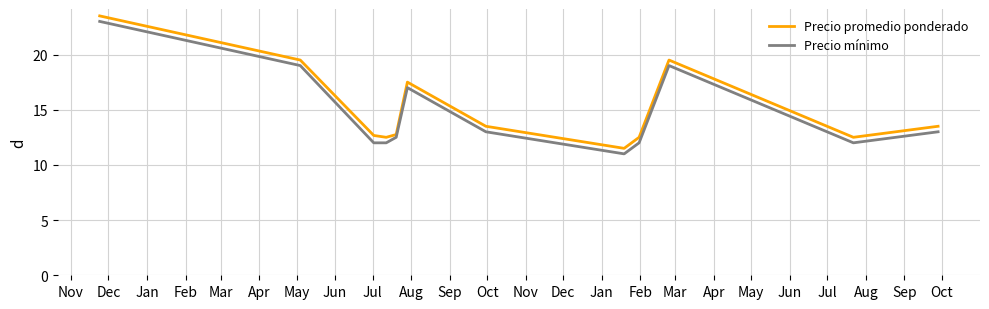

What is the difference between the maximum and minimum values in the Precio mínimo series?

12.0